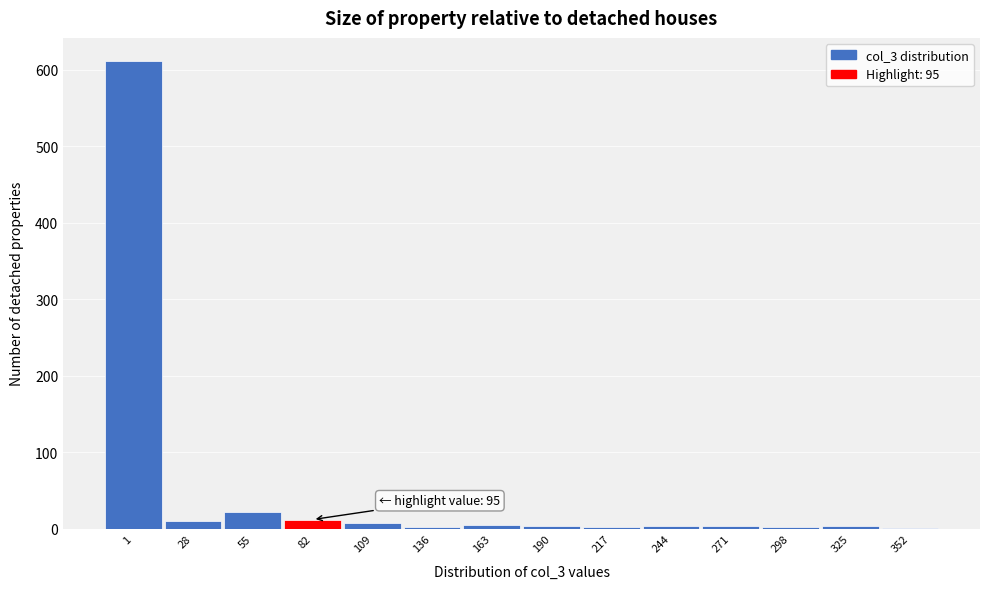

The chart shows a value of 22 at 55. True or false?

True